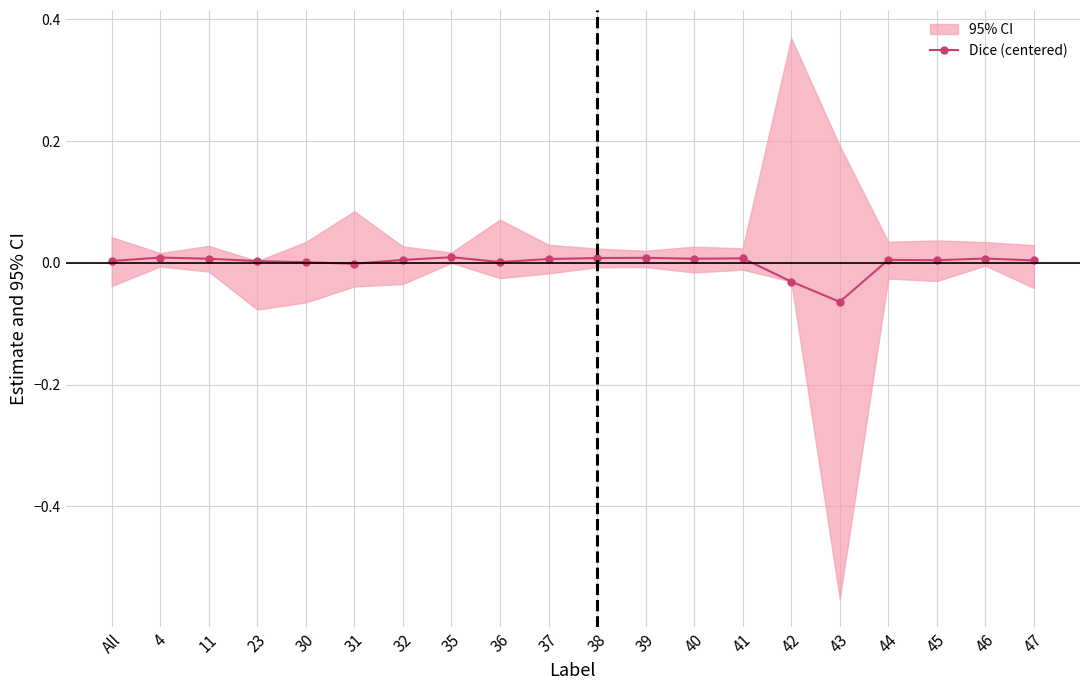

The value at 36 is 0.0. True or false?

True